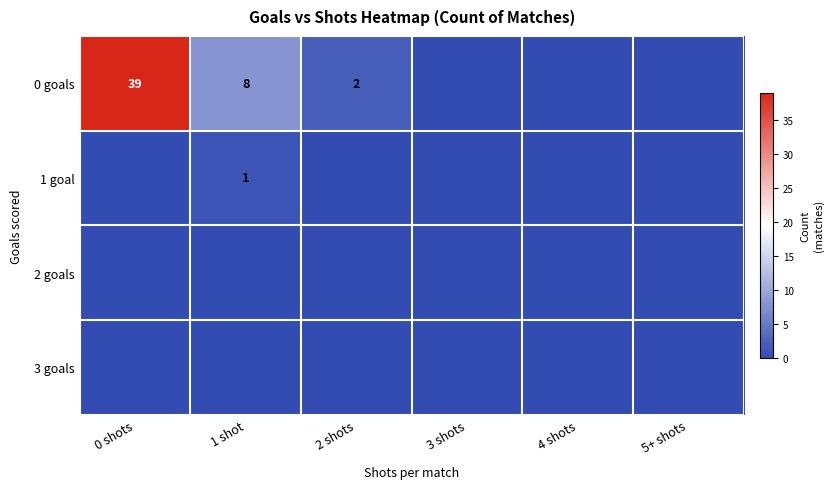

True or false: 0 goals has a value of -17 at 4 shots.

False